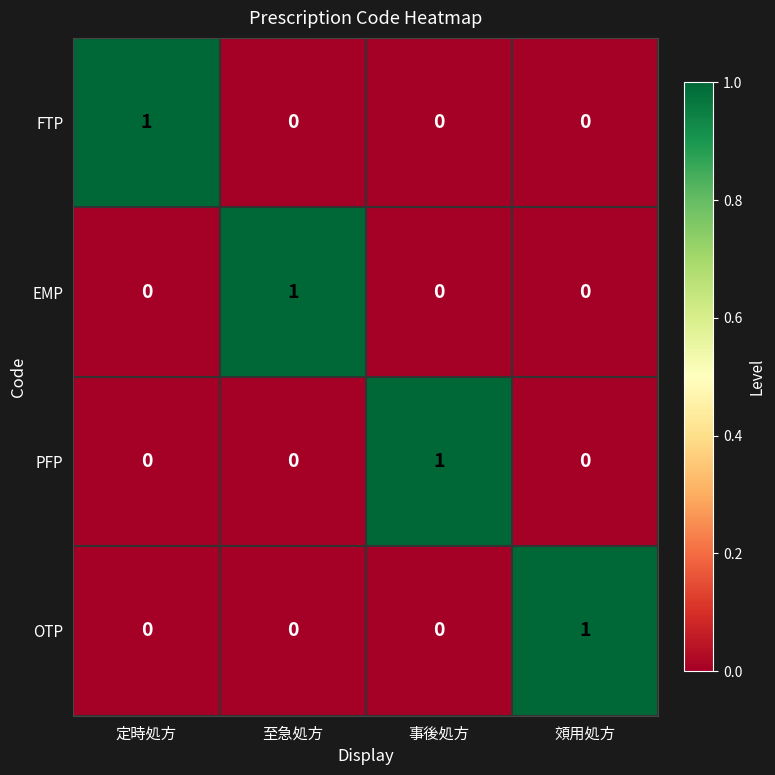

How many EMP values are between 0 and 1?

4